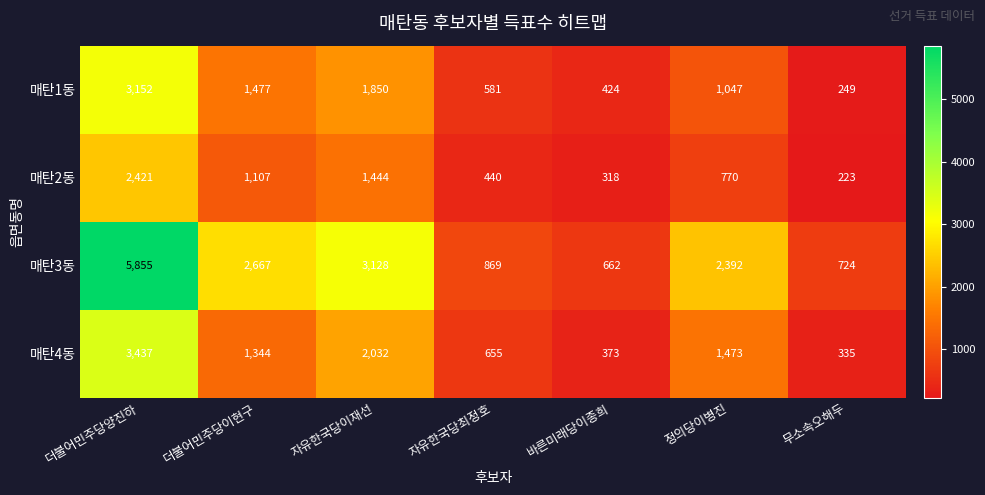

List the series in order of their peak value, highest first.

매탄3동, 매탄4동, 매탄1동, 매탄2동